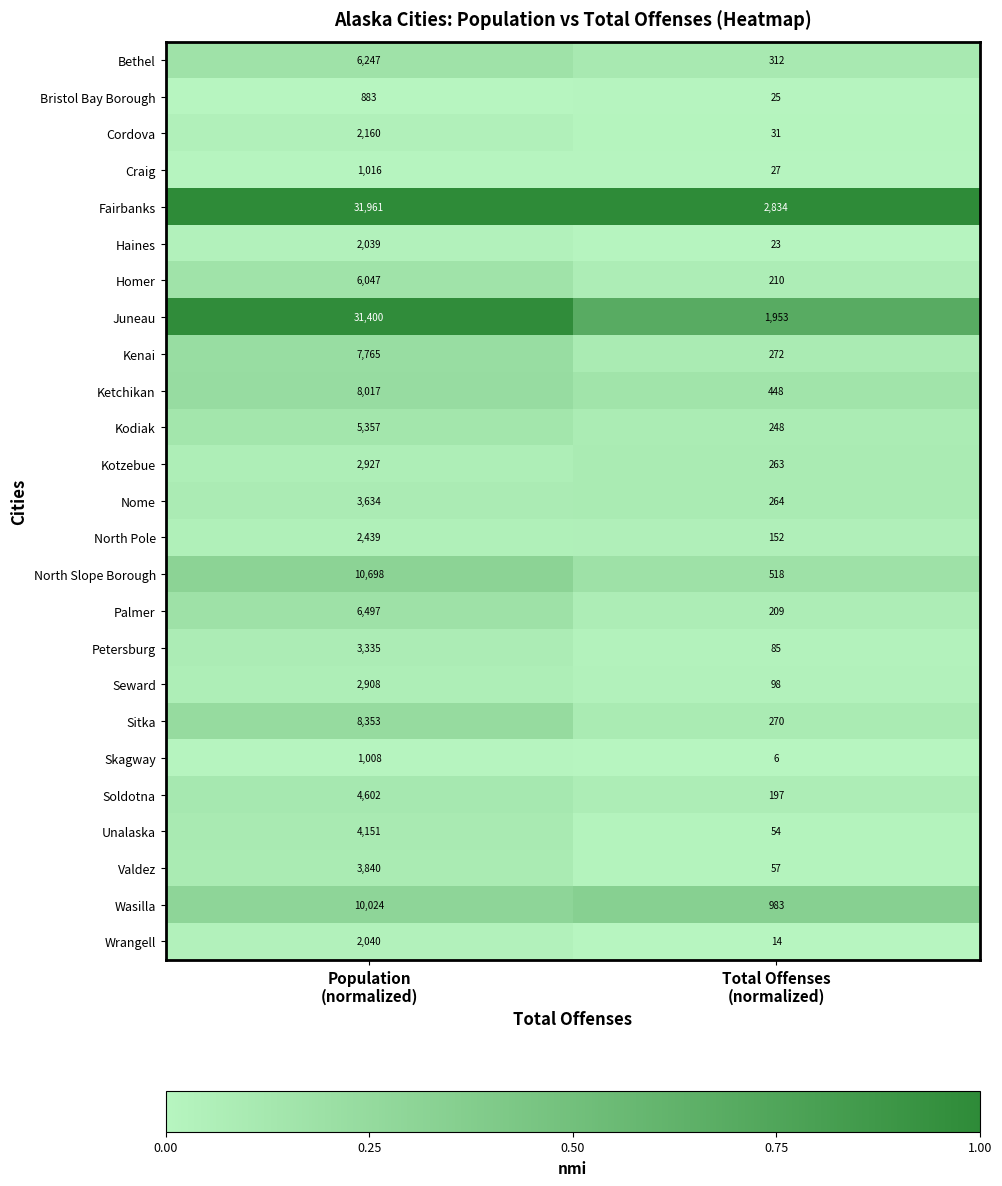

Which label corresponds to the smallest value in the chart?

Total Offenses
(normalized)